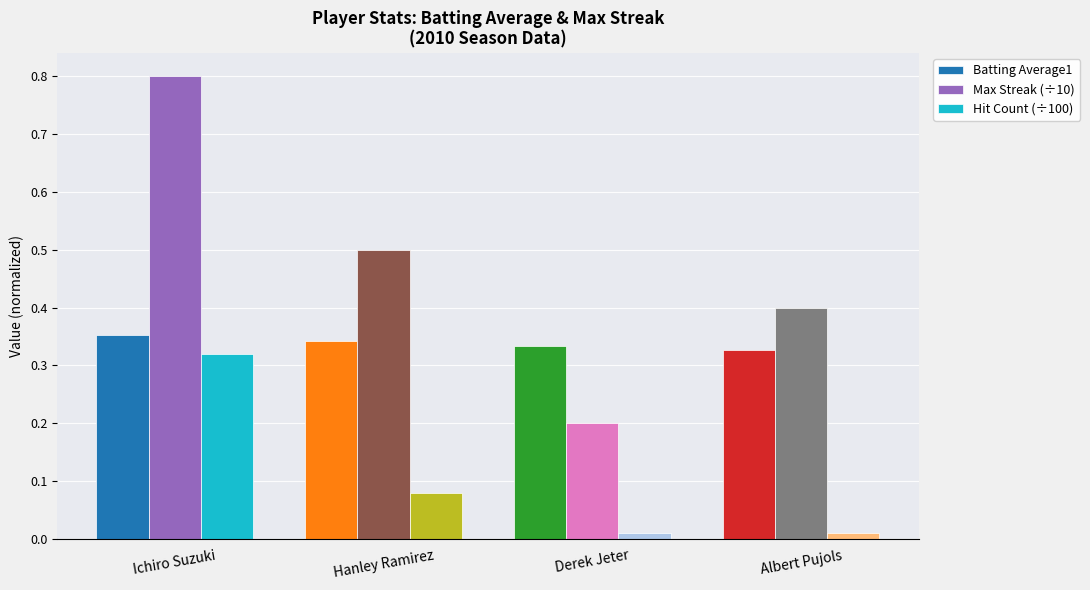

What is the sum of all Max Streak (÷10) values?

1.9